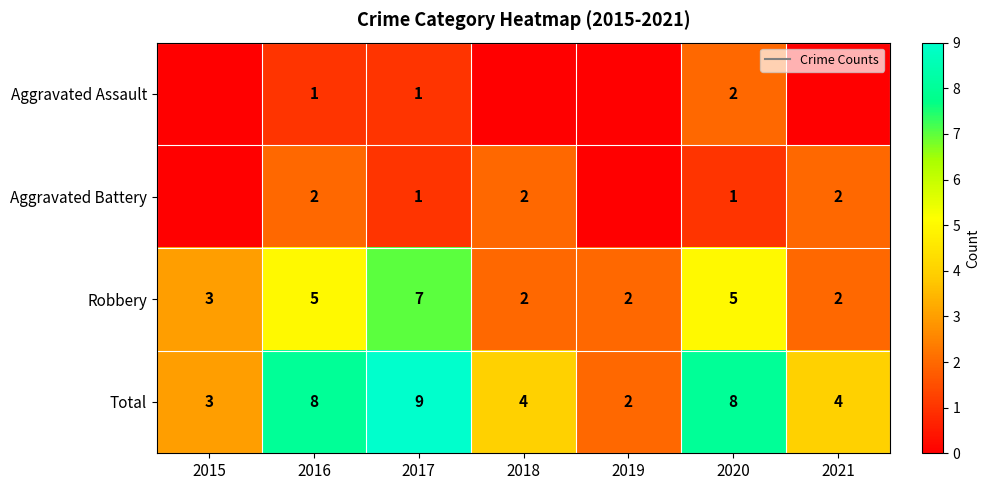

What is the difference between the highest and lowest values at 2015?

3